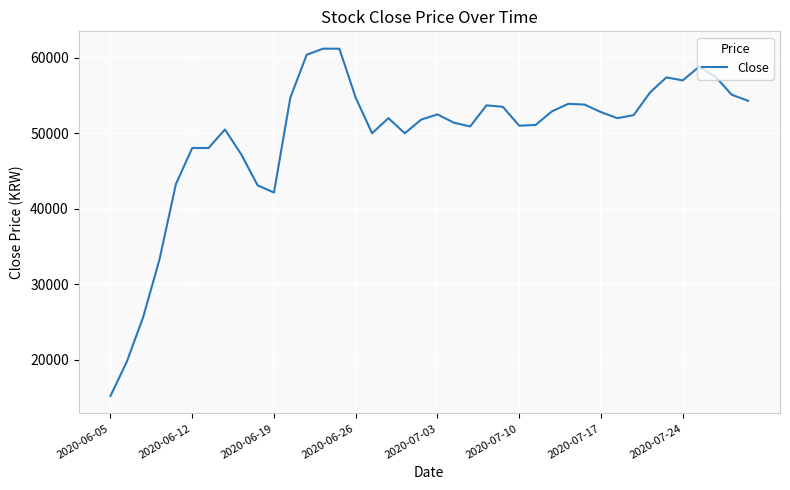

What is the smallest value displayed?

15200